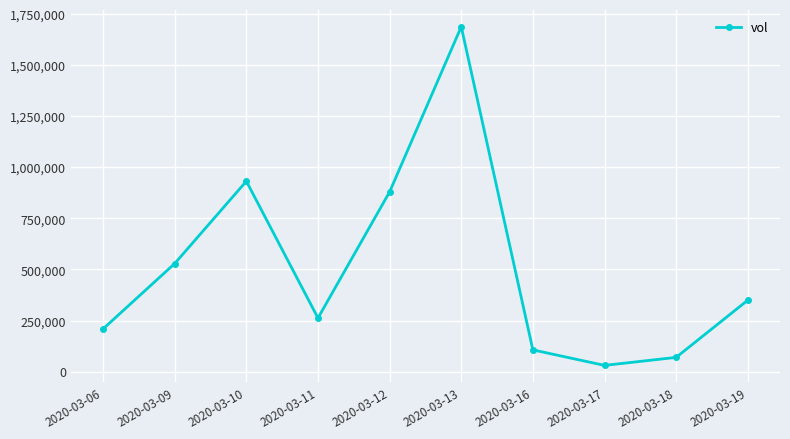

The value at 2020-03-11 is 262200. True or false?

True